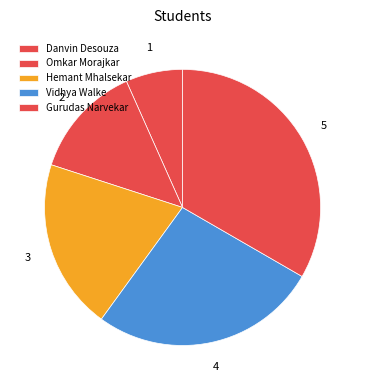

Count the number of slices in the pie.

5